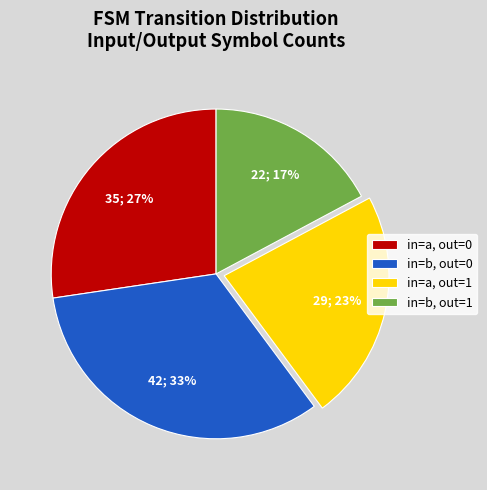

Does any single category account for the majority?

No